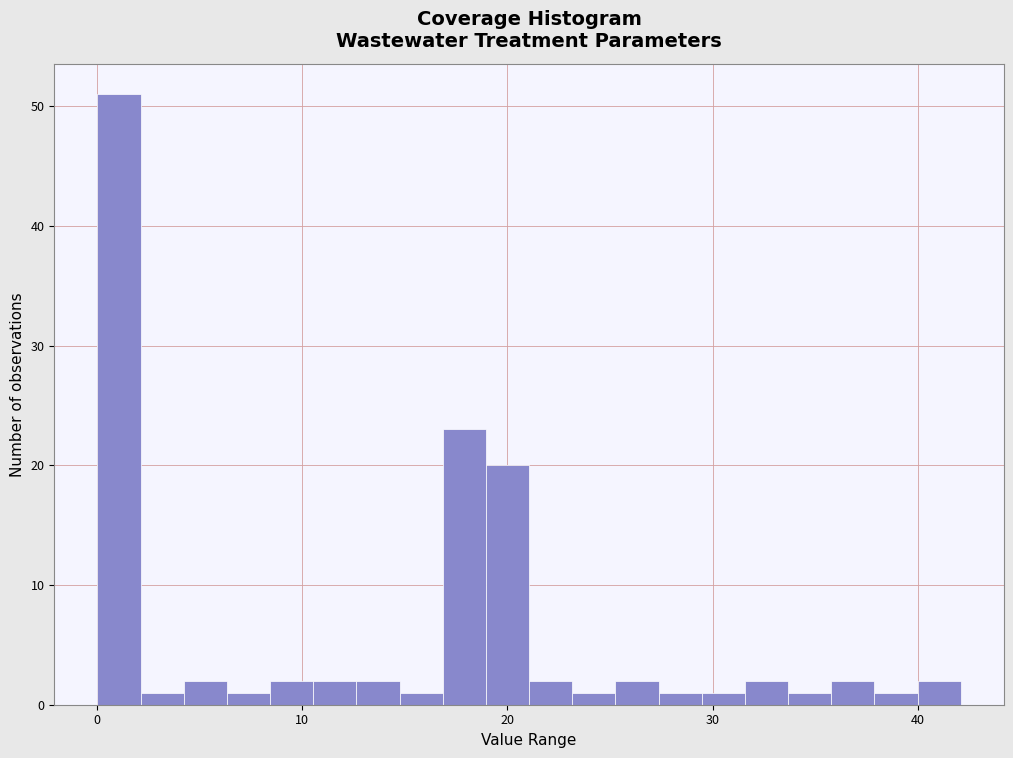

Read against the x-axis, roughly where is the centre of the tallest bar?

1